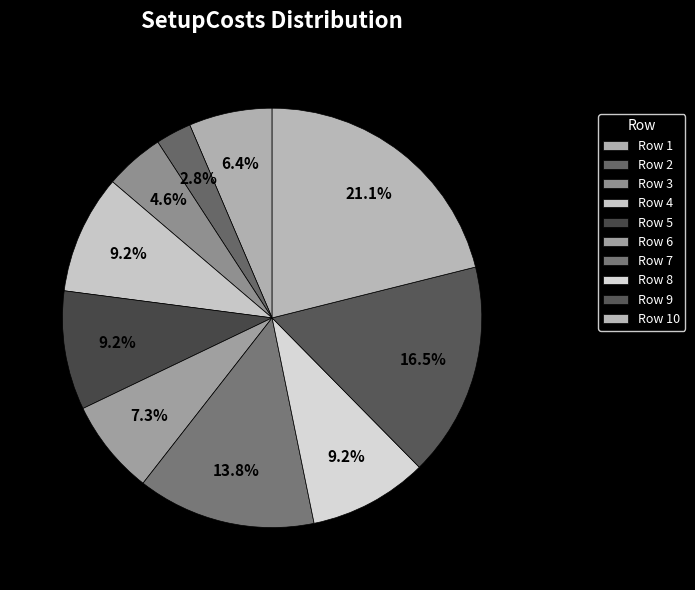

To the nearest percent, what is the difference between the largest and smallest slice percentages?

18%